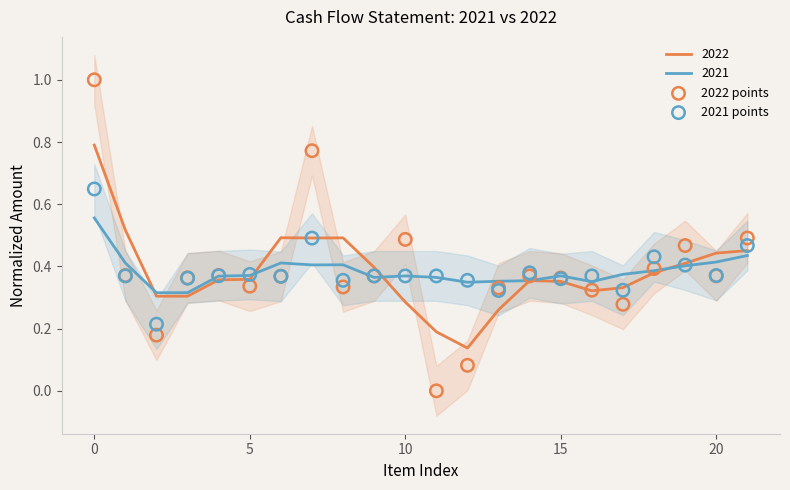

Which series has the widest spread of Y values?

2022 points